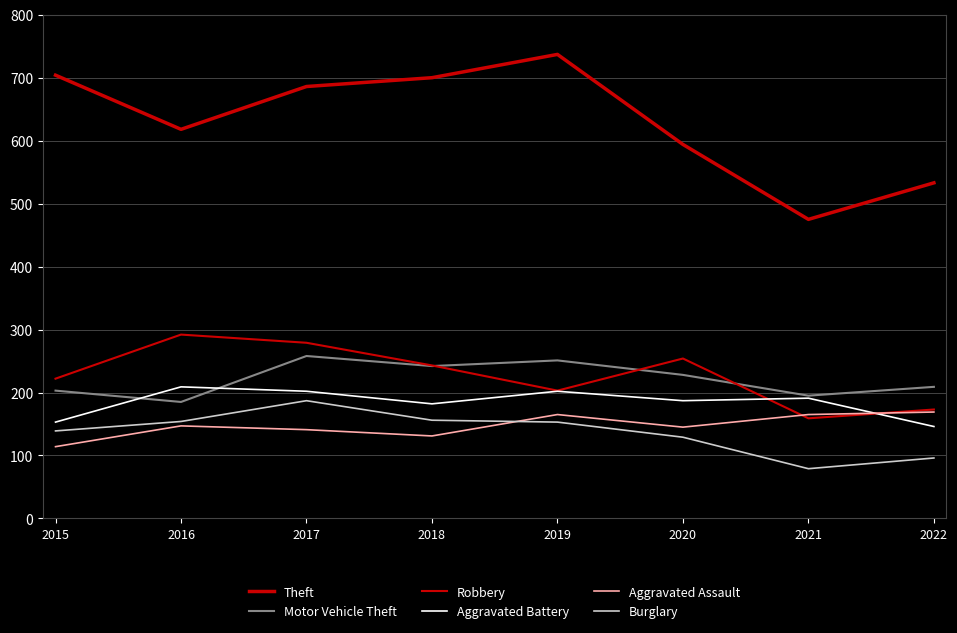

What is the average value of the Theft series?

631